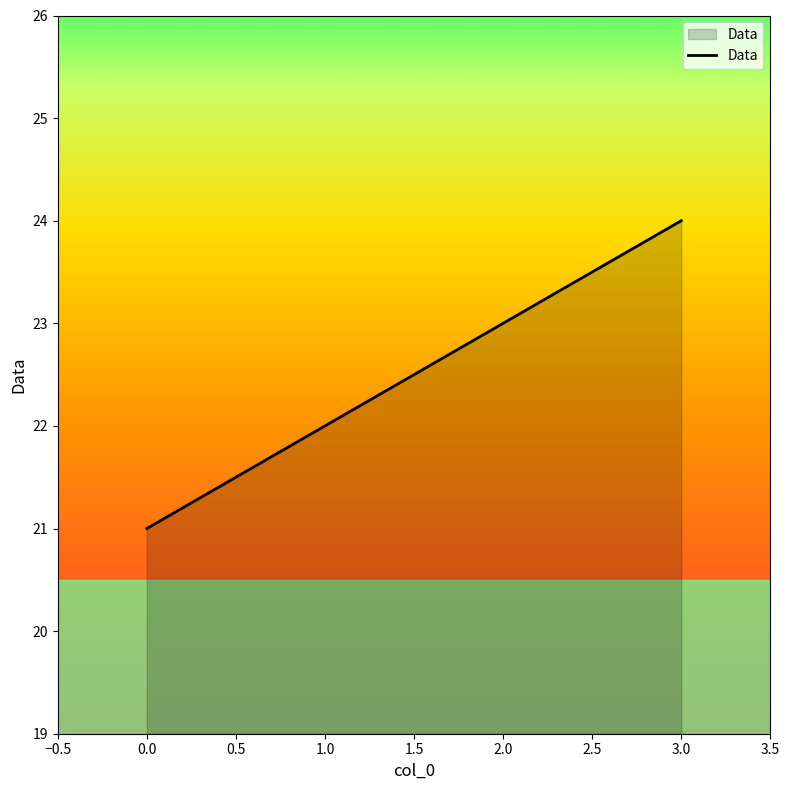

Rank the categories by value from lowest to highest.

0.0, 1.0, 2.0, 3.0